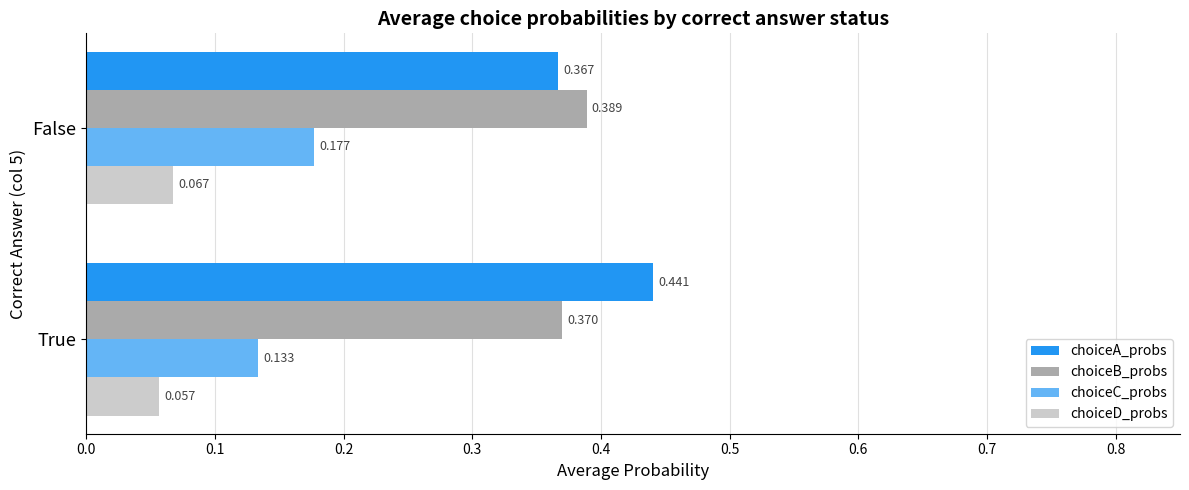

Which series has the widest spread of values?

choiceA_probs